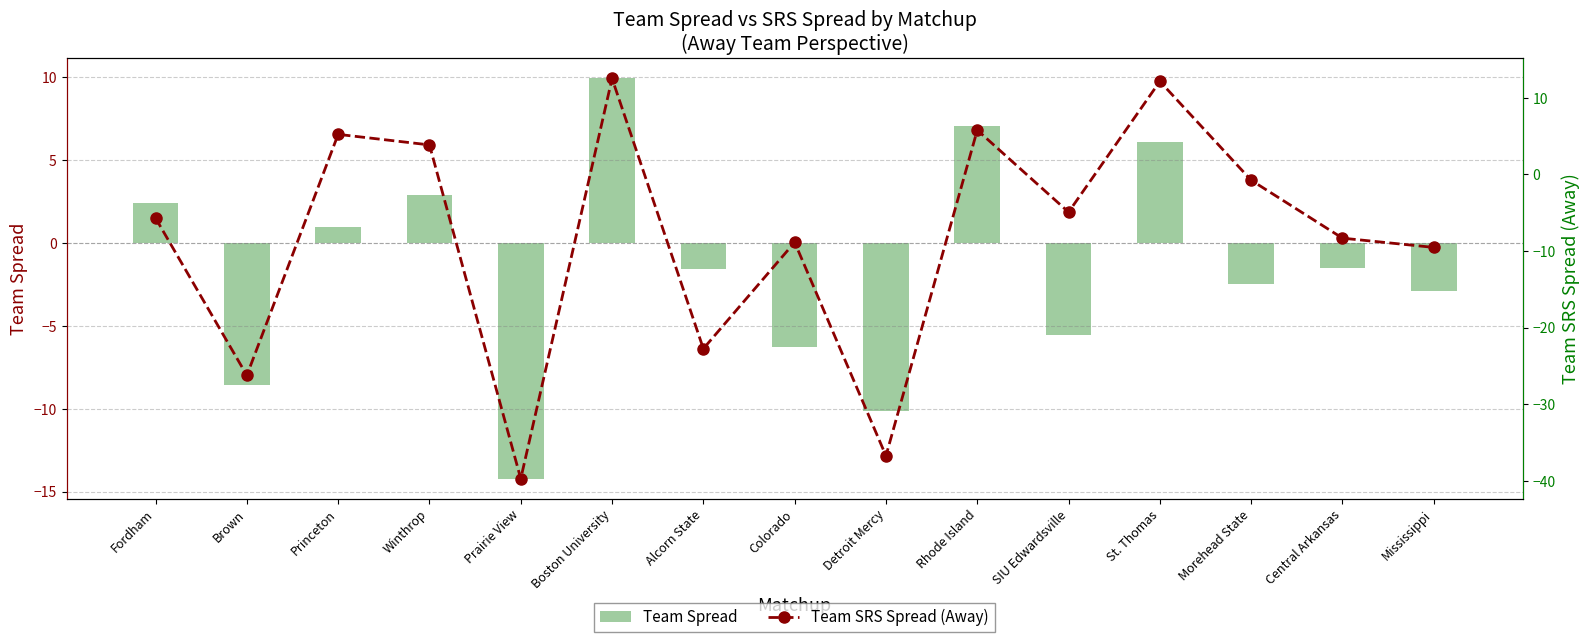

At which label does Team SRS Spread (Away) first exceed -5?

Princeton